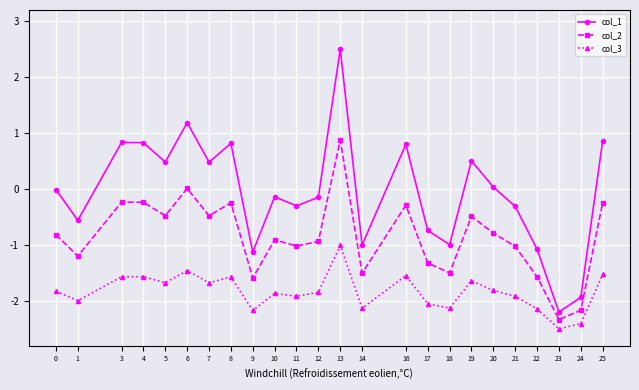

The value of col_3 at 18 is -2.1. True or false?

True